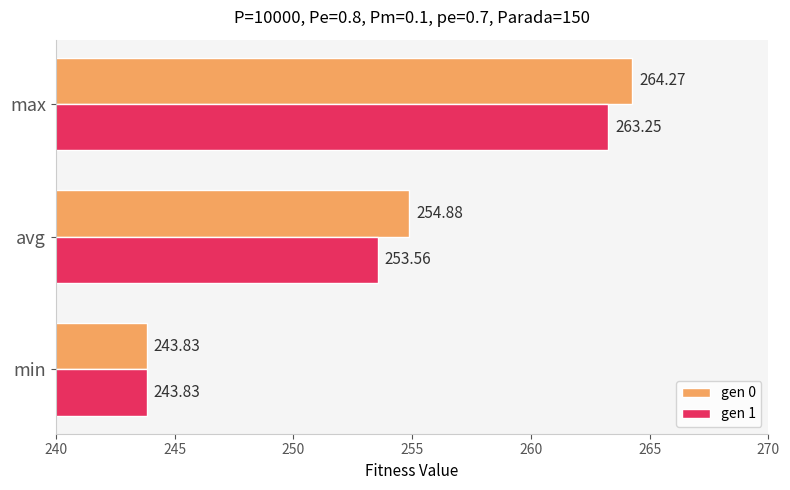

Rank the categories by gen 0 value from highest to lowest.

max, avg, min